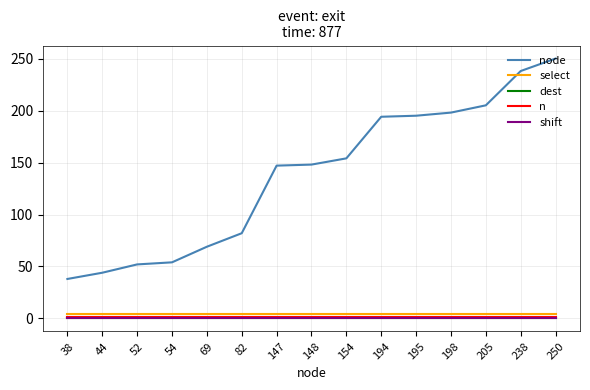

Is this an area chart (filled region under the line)?

No